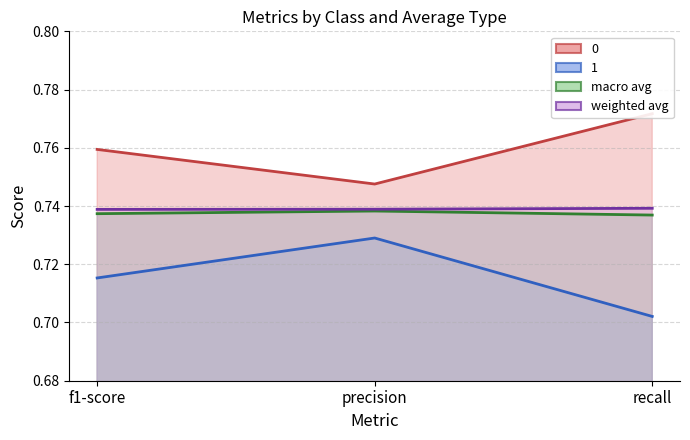

What is the value of the 1 point at the 3rd from the left?

0.7